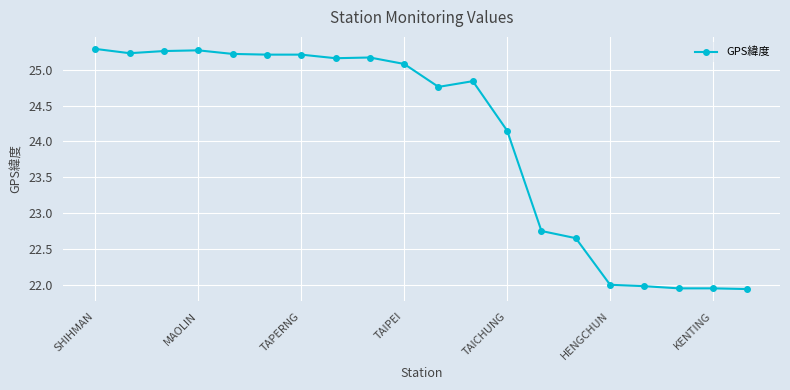

What is the value of the 16th point from the left?

22.0